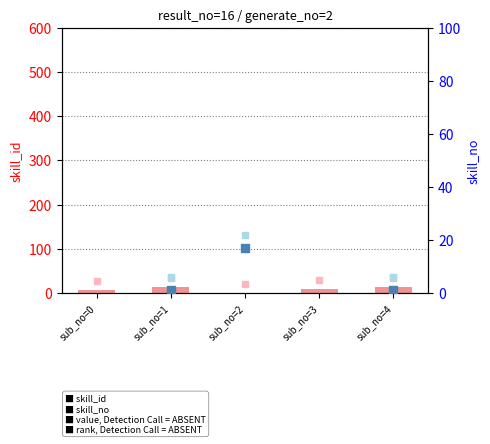

What is the total value across all series at sub_no=2?

61